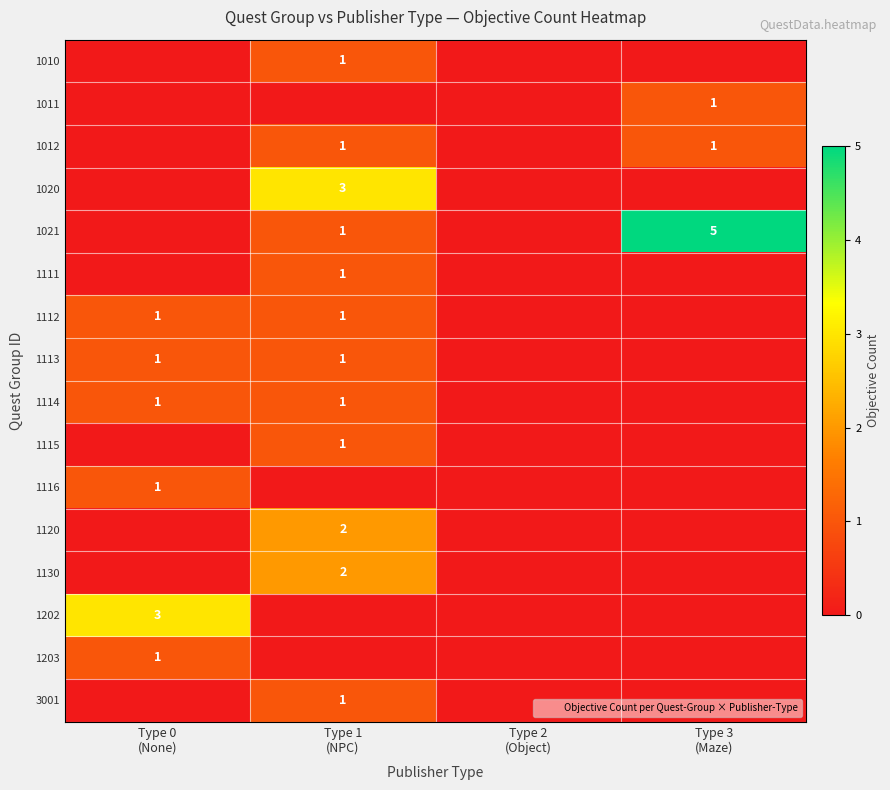

The value of 1011 at Type 3 (Maze) is 1. True or false?

True